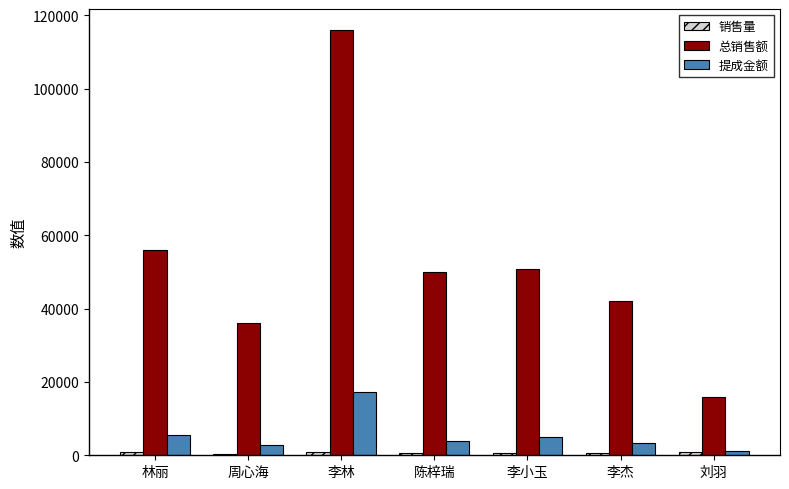

At which label does 总销售额 reach its peak?

李林